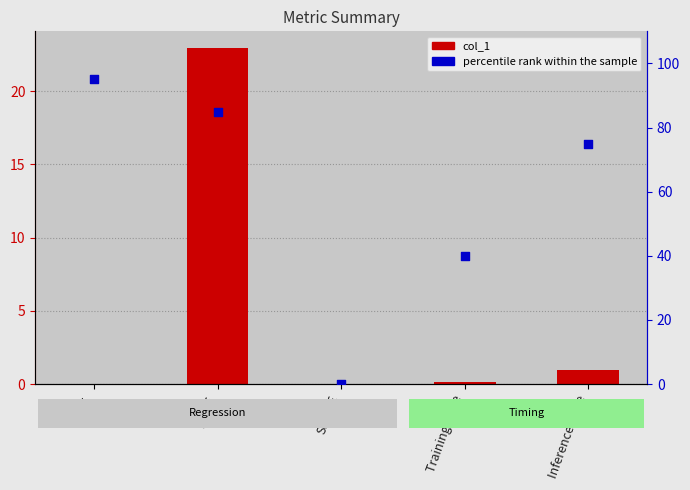

Which series reaches the minimum Y coordinate?

col_1